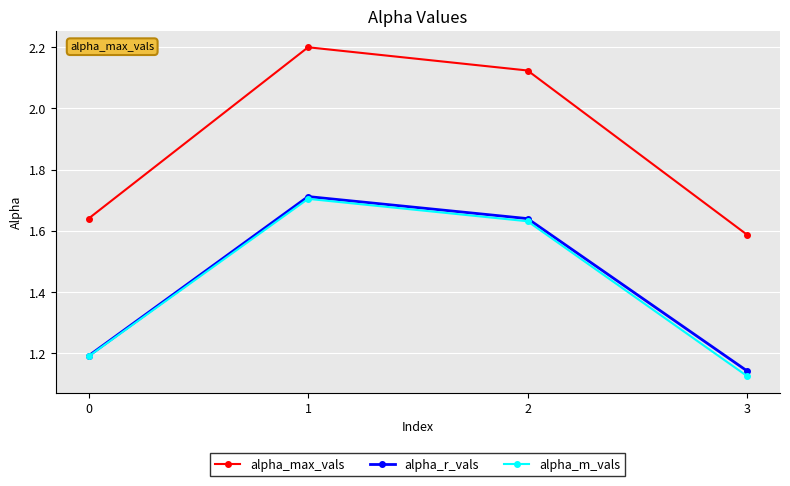

Where is the first local maximum for alpha_max_vals?

1